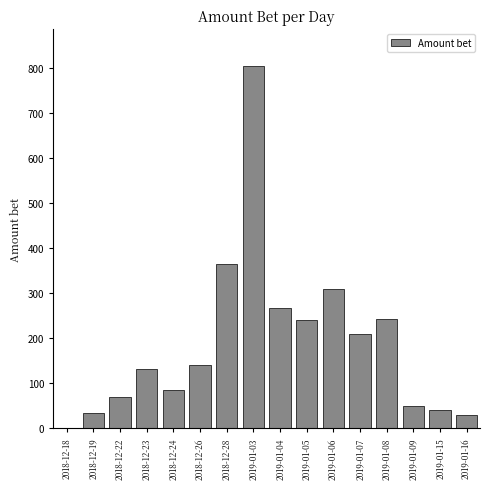

What is the sum of all values?

3023.9